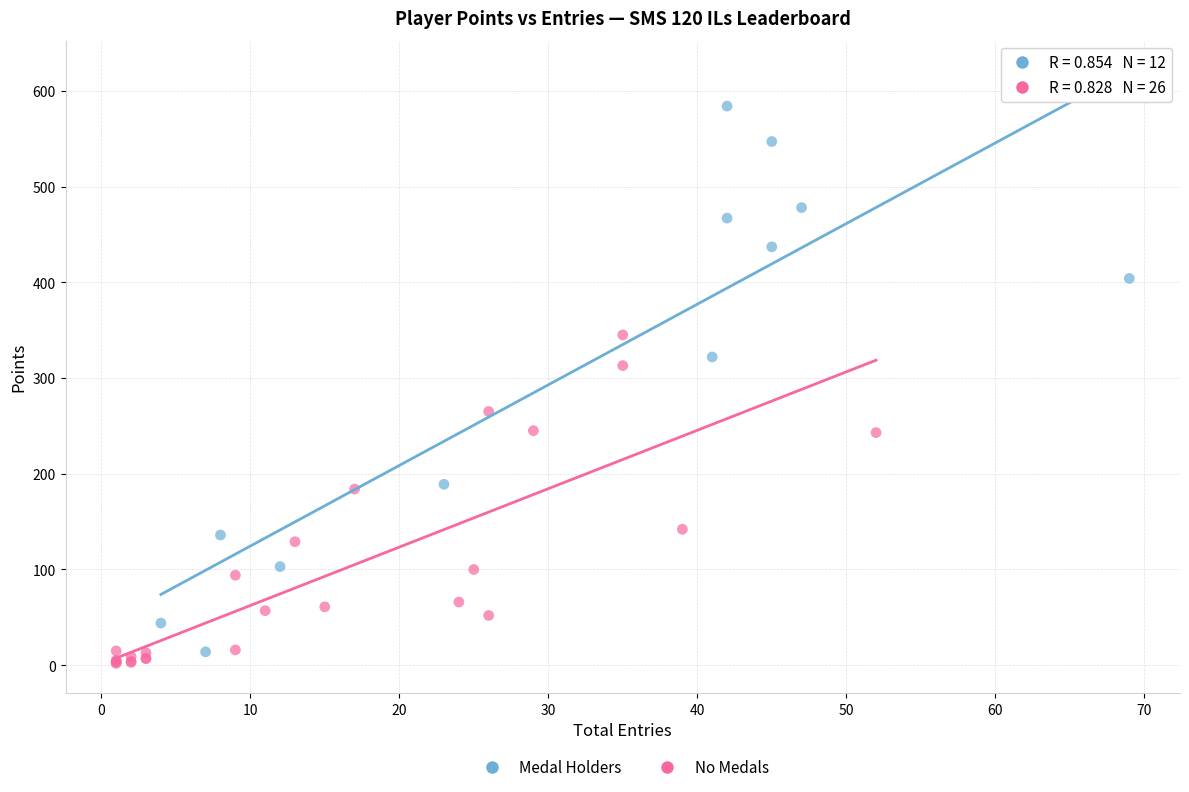

Which series has the widest spread of Y values?

Medal Holders